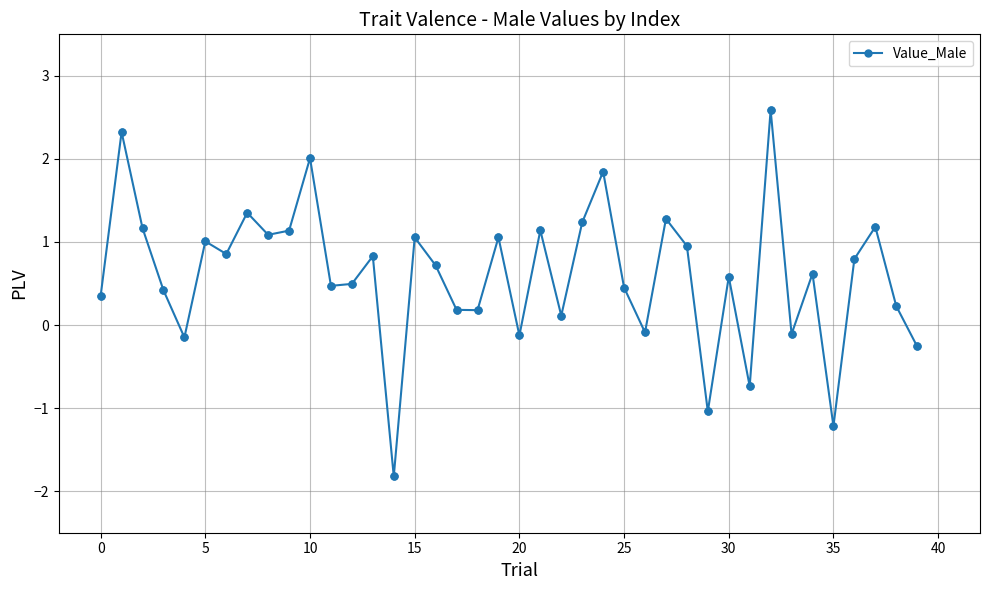

What is the value of the 24th point from the left?

1.2